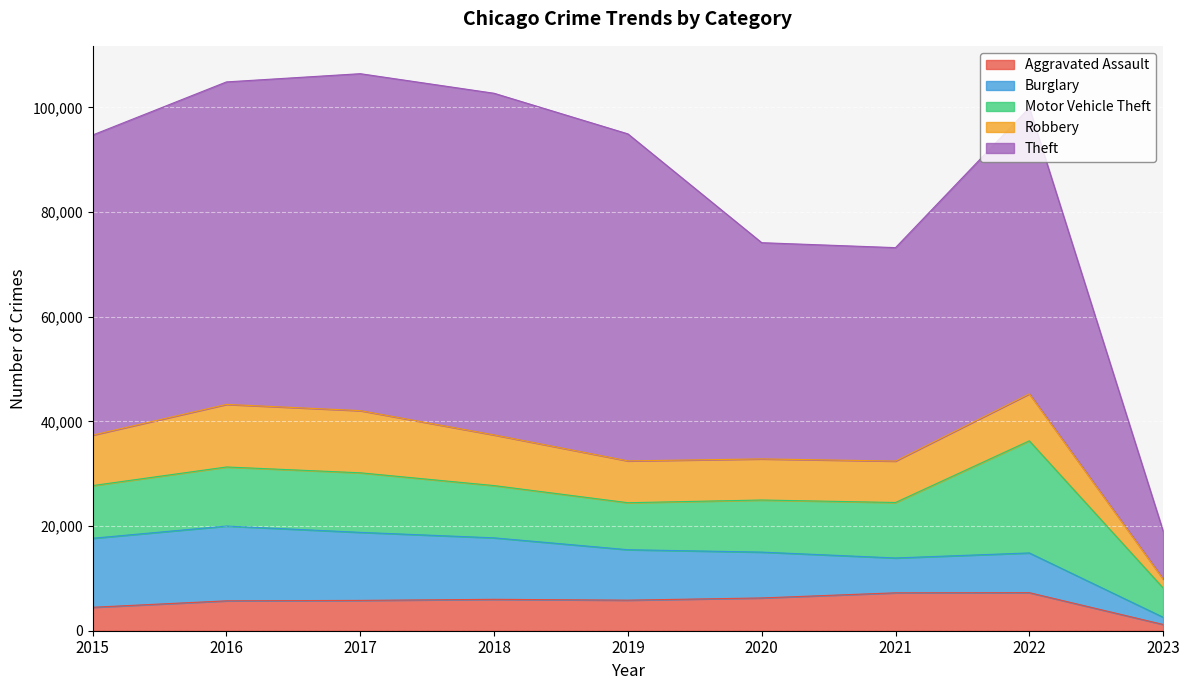

At which category does Motor Vehicle Theft reach its first local peak?

2017